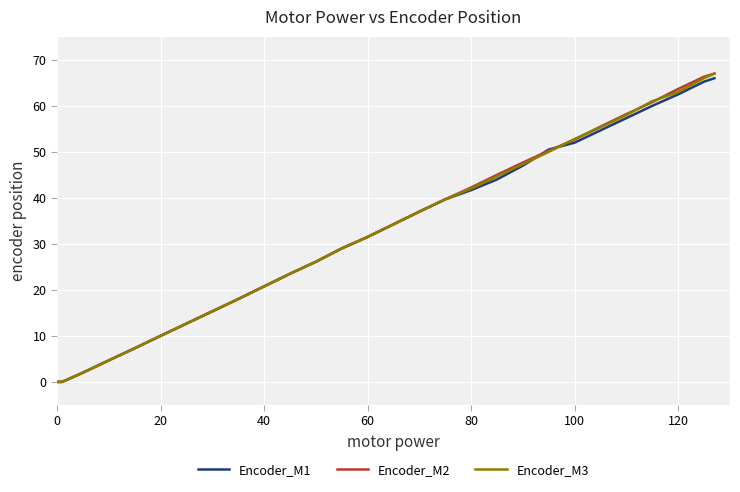

What is the maximum value shown in the chart?

67.0